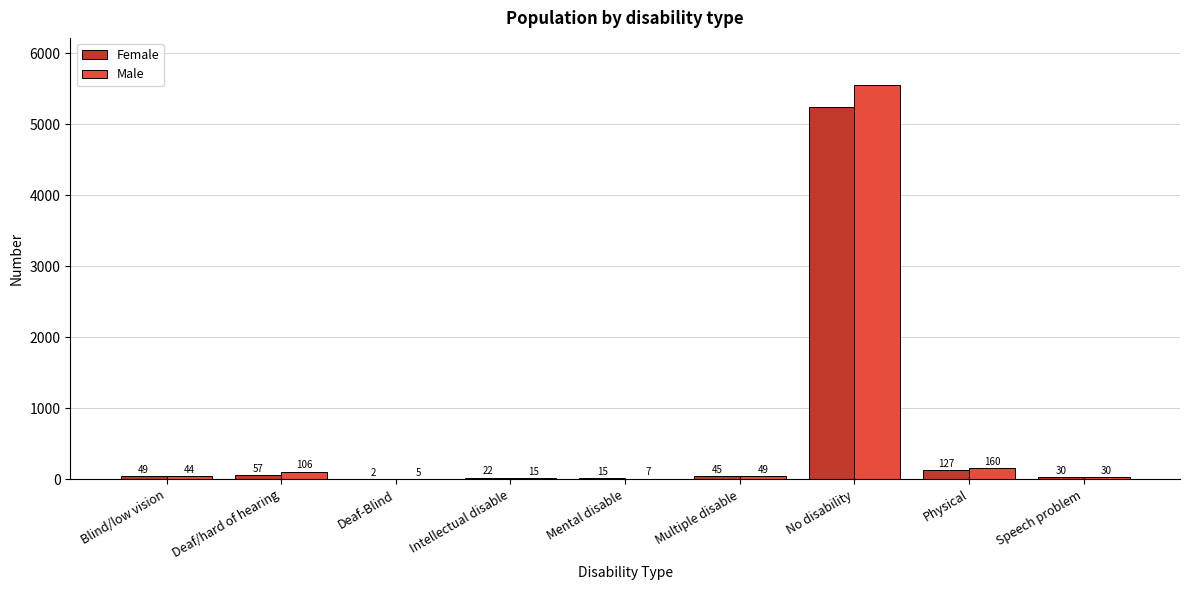

Reading left to right, list all the values displayed in this chart.

Female: Blind/low vision=49	Deaf/hard of hearing=57	Deaf-Blind=2	Intellectual disable=22	Mental disable=15	Multiple disable=45	No disability=5242	Physical=127	Speech problem=30
Male: Blind/low vision=44	Deaf/hard of hearing=106	Deaf-Blind=5	Intellectual disable=15	Mental disable=7	Multiple disable=49	No disability=5552	Physical=160	Speech problem=30